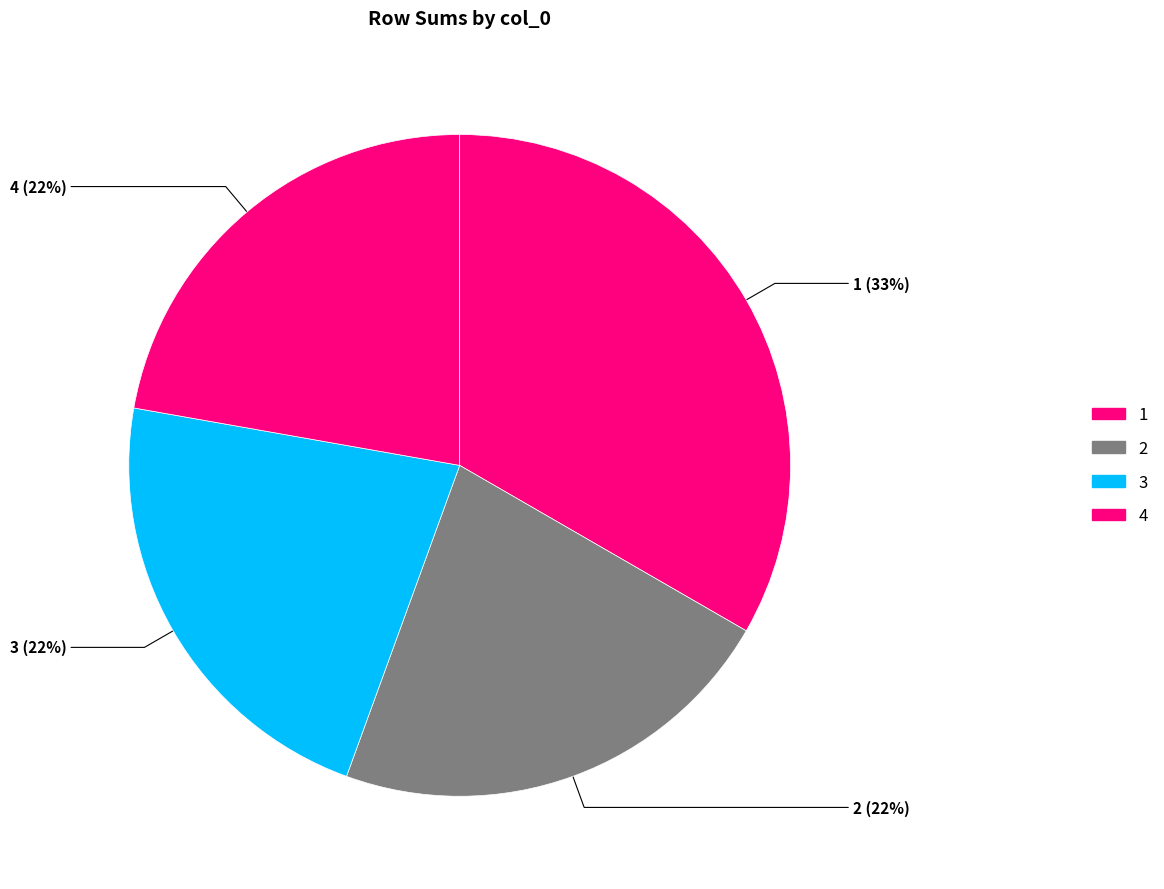

The 2 slice represents 22% of the pie. True or false?

True